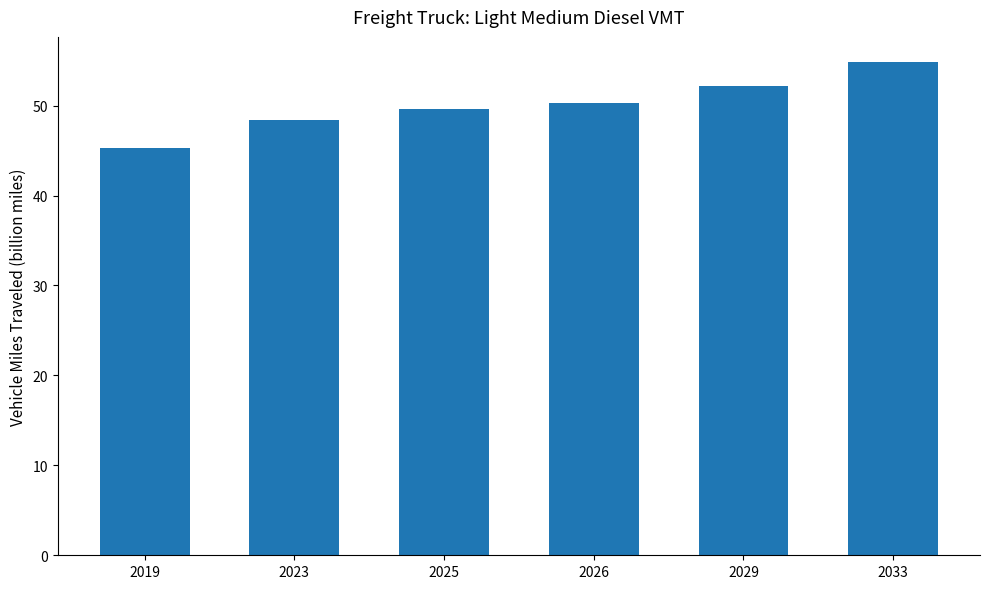

What is the ratio of the value at 2019 to the value at 2029?

0.9